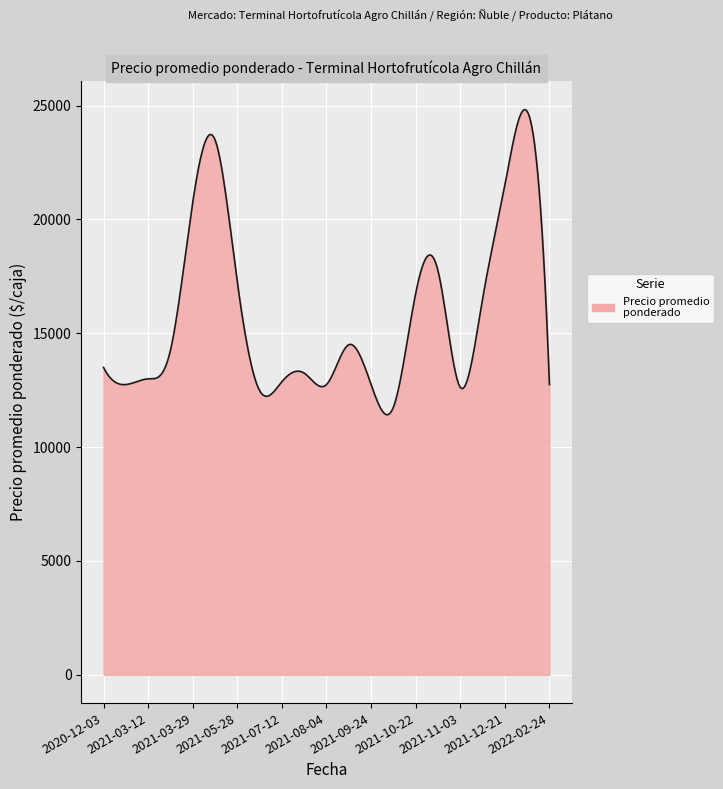

What is the difference between the maximum and minimum values?

13396.4